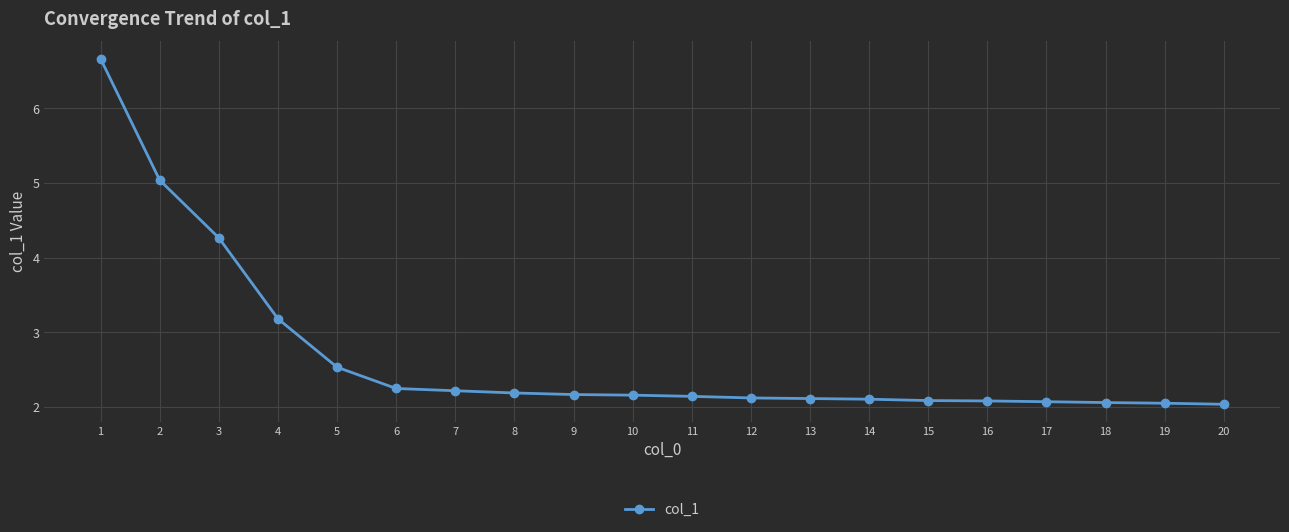

What is the sum of the values at 14 and 18?

4.2